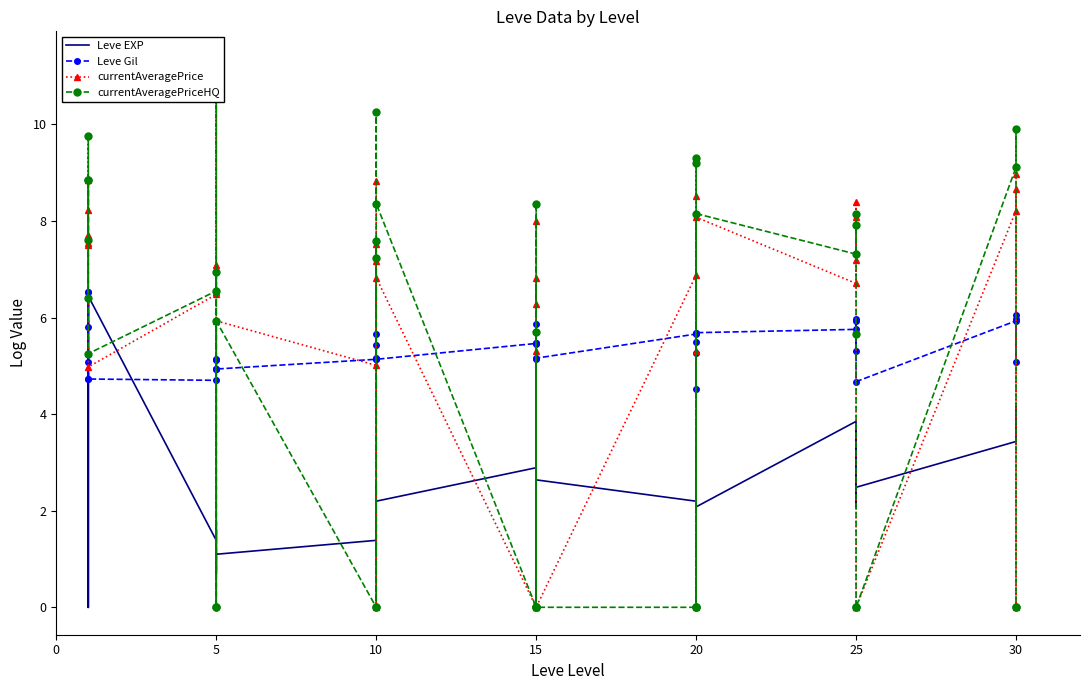

What are all the series names shown in the legend?

Leve EXP, Leve Gil, currentAveragePrice, currentAveragePriceHQ